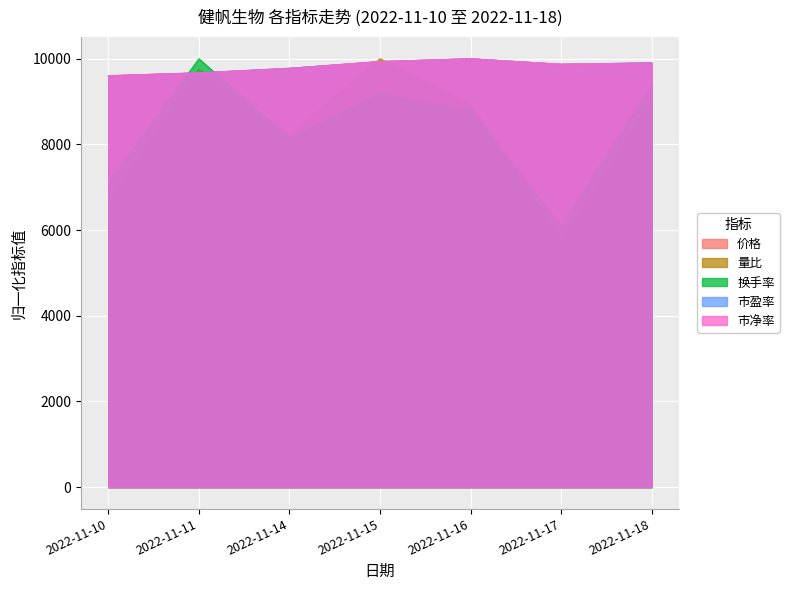

Rank the series by their maximum value, from highest to lowest.

价格, 量比, 换手率, 市盈率, 市净率